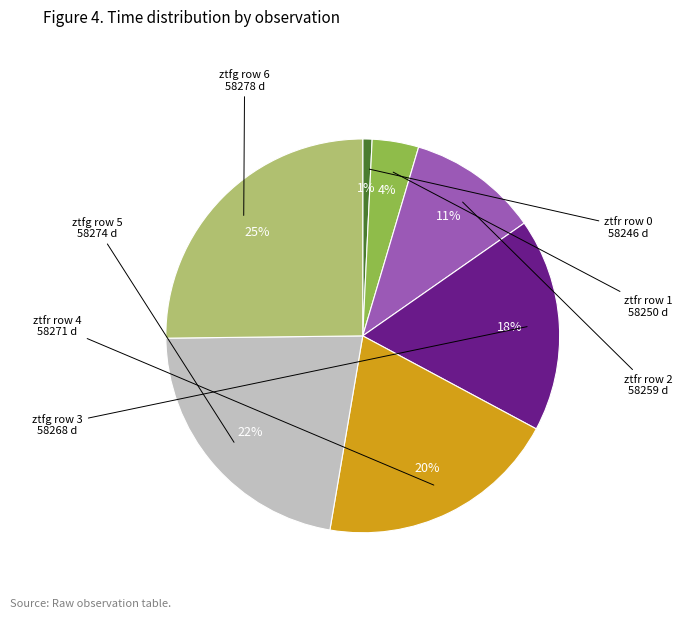

Does any single category account for the majority?

No